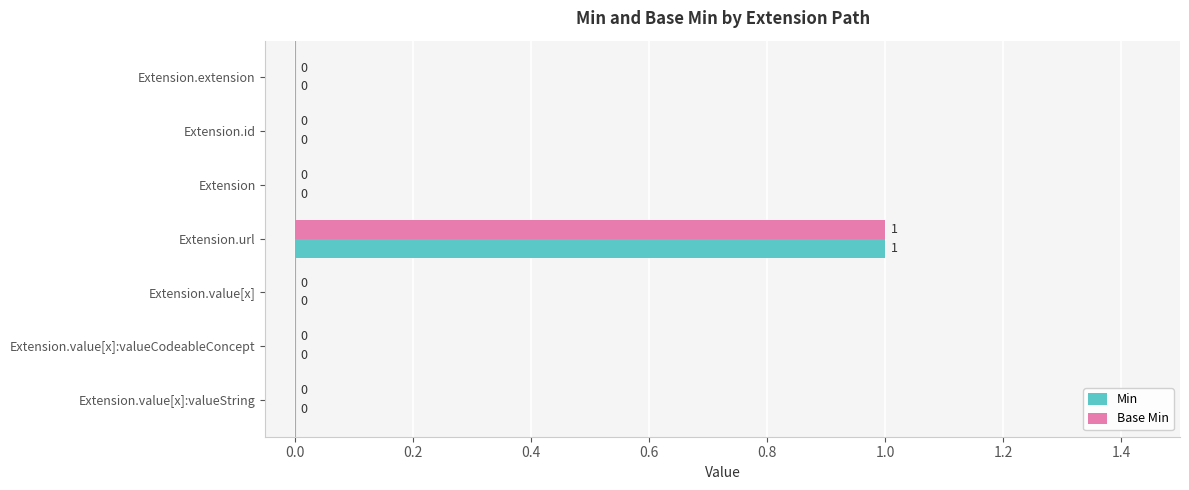

The Min series shows 0 at Extension. True or false?

True